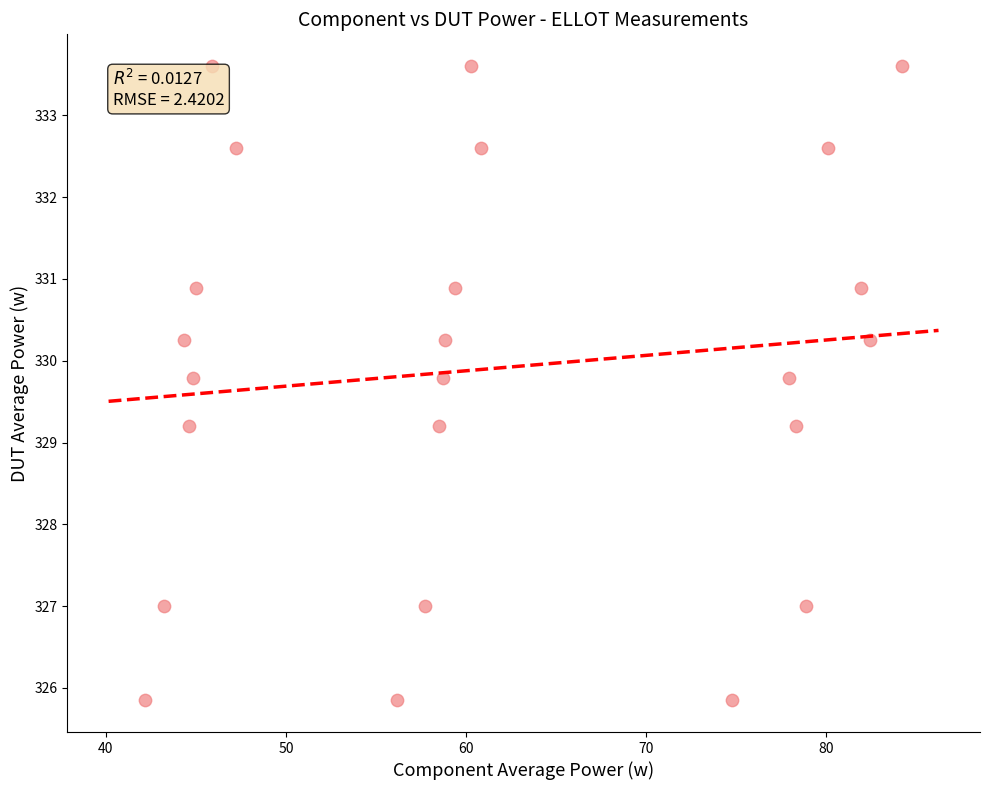

What is the range of Y values (max minus min)?

7.8